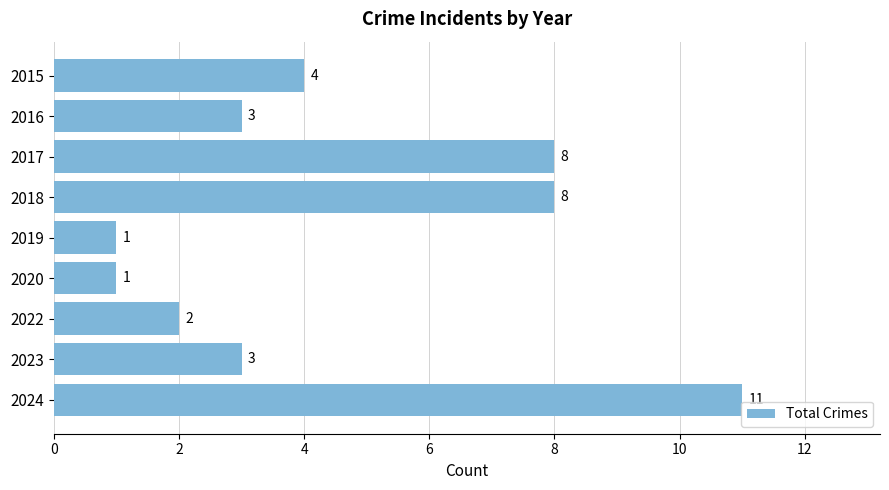

Where is the data nearest to the value 6?

2015